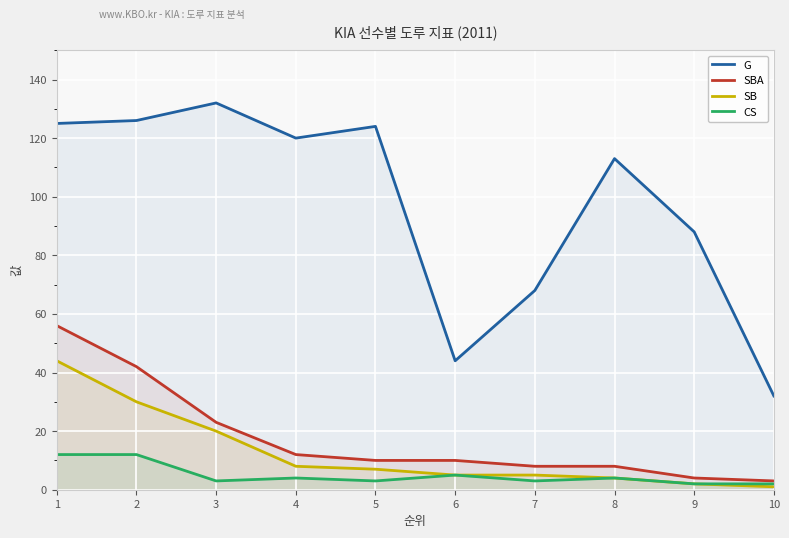

What is the difference between the maximum and minimum values in the G series?

100